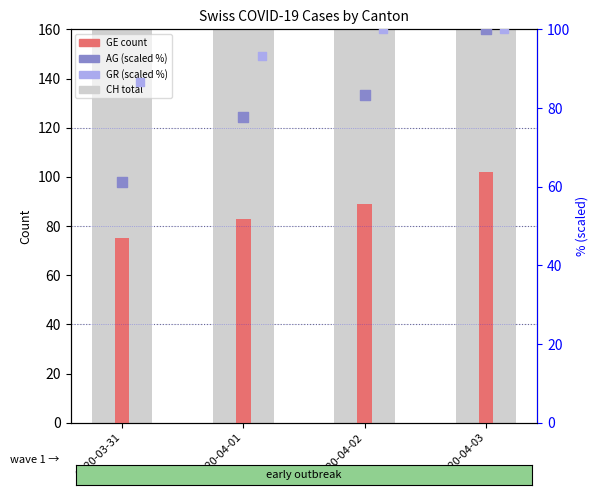

Which series has the largest Y range (max minus min)?

CH